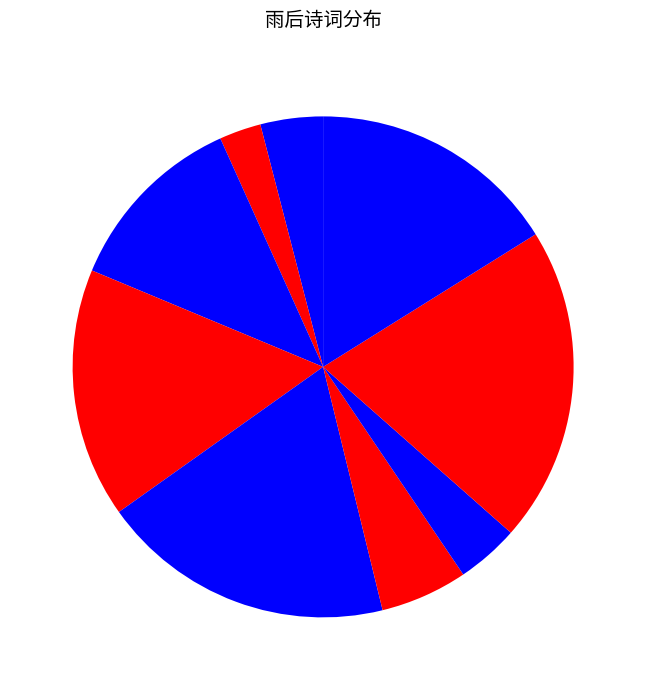

Count the number of slices in the pie.

9